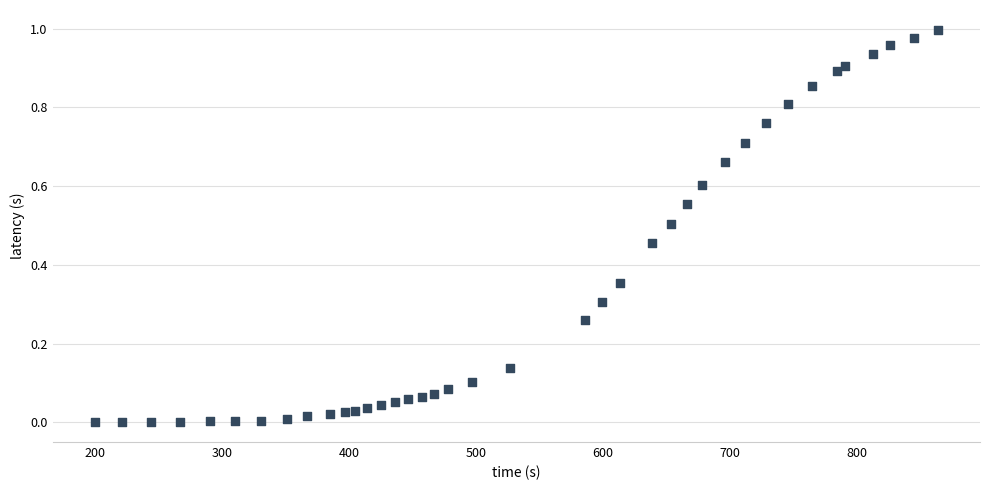

What is the range of X values (max minus min)?

664.0